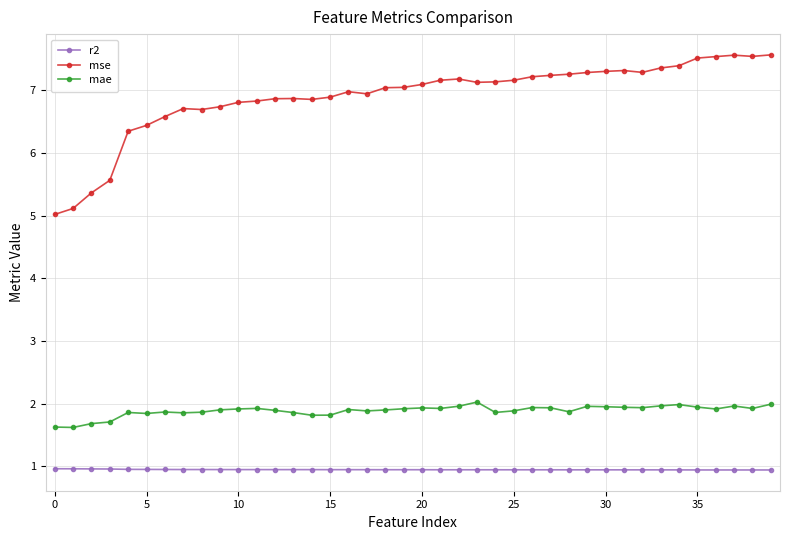

Which series has the largest total across all categories?

mse